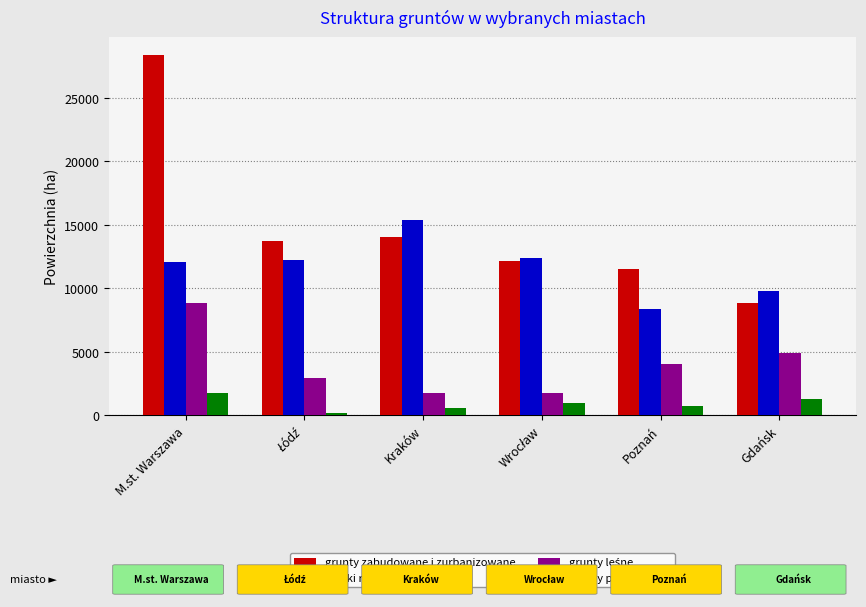

Is it true that grunty pod wodami equals 1715 at M.st. Warszawa?

True